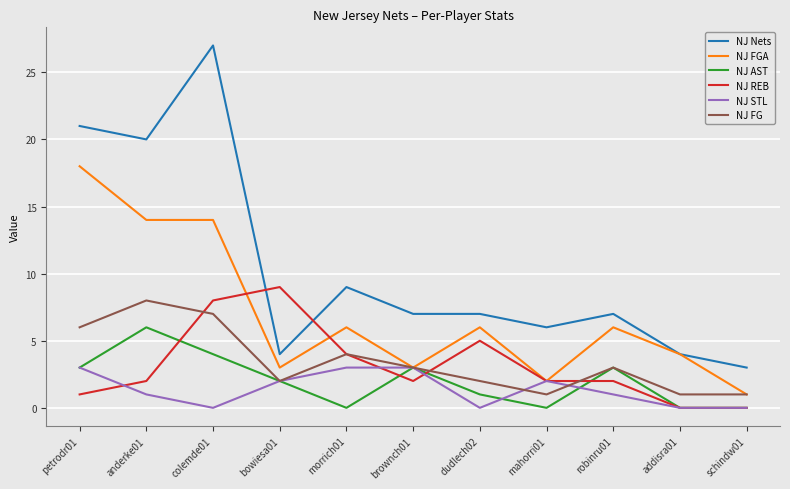

True or false: NJ STL and NJ Nets intersect in this chart.

False